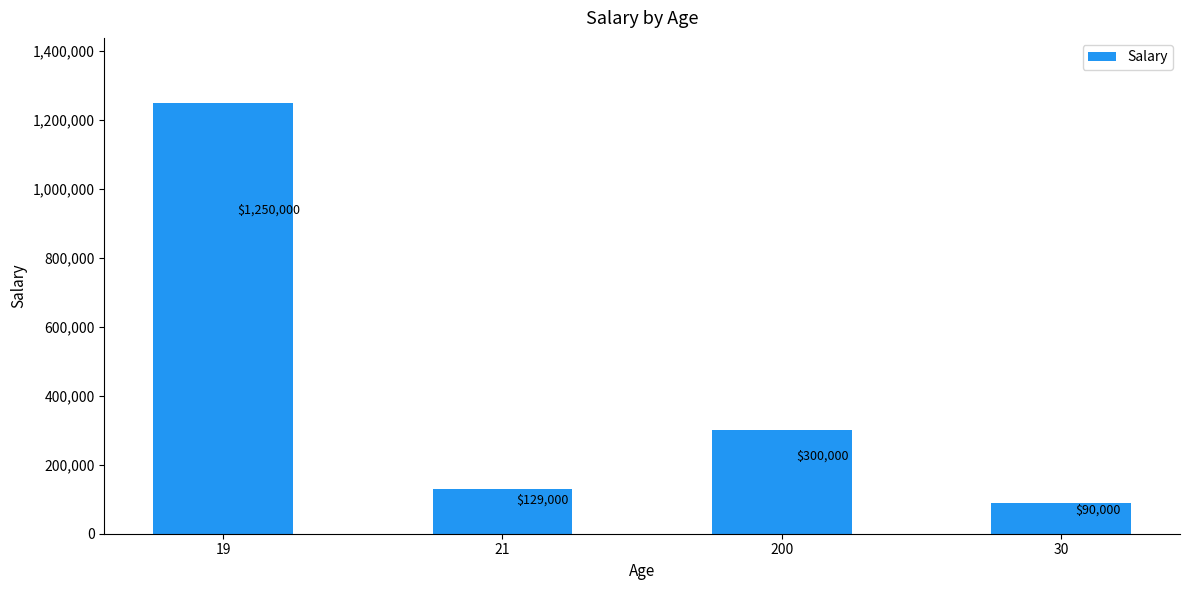

What is the label of the 4th bar from the right?

19